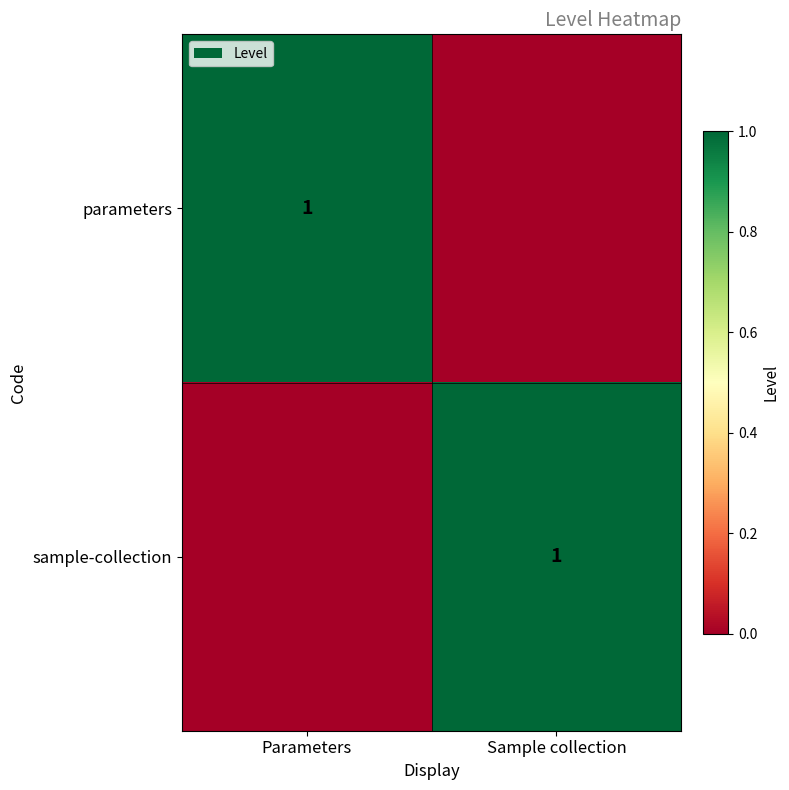

The parameters series shows 1 at Parameters. True or false?

True